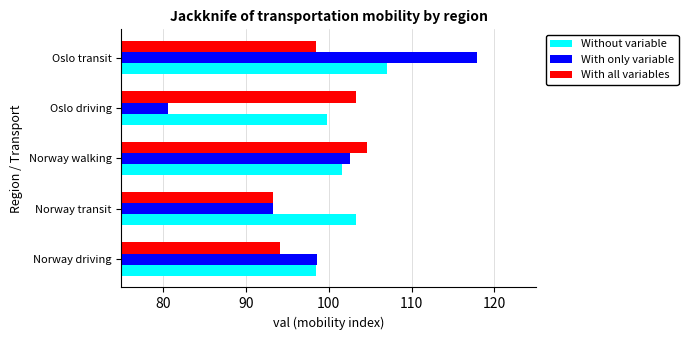

At which label does With only variable reach its peak?

Oslo transit